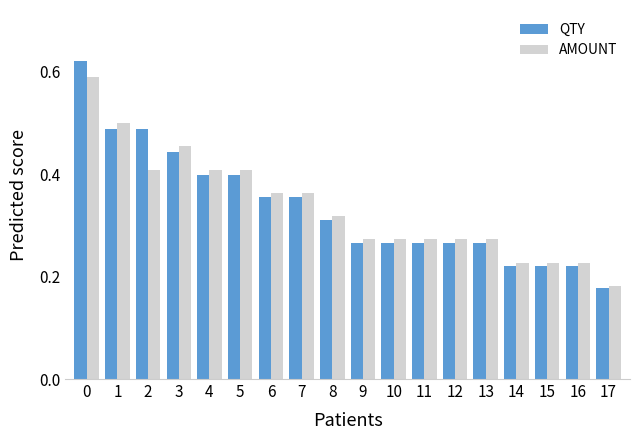

At how many categories does at least one series exceed 0?

18